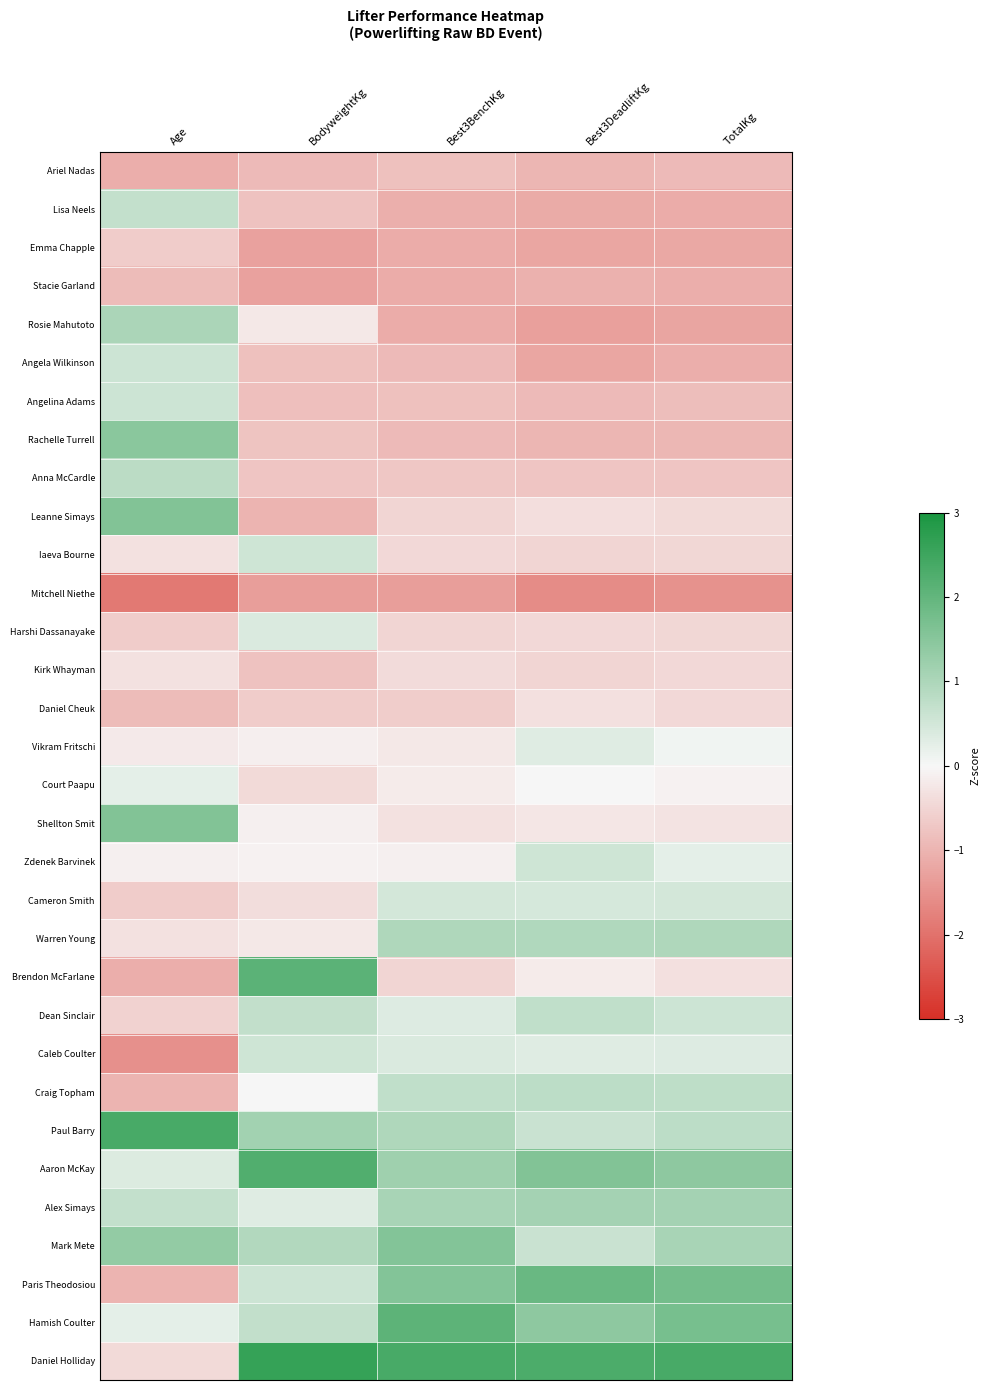

Reading right to left, extract all data points from this chart.

Ariel Nadas: TotalKg=-0.9	Best3DeadliftKg=-1.0	Best3BenchKg=-0.8	BodyweightKg=-0.9	Age=-1.1
Lisa Neels: TotalKg=-1.1	Best3DeadliftKg=-1.1	Best3BenchKg=-1.1	BodyweightKg=-0.8	Age=0.7
Emma Chapple: TotalKg=-1.2	Best3DeadliftKg=-1.2	Best3BenchKg=-1.1	BodyweightKg=-1.3	Age=-0.7
Stacie Garland: TotalKg=-1.1	Best3DeadliftKg=-1.1	Best3BenchKg=-1.1	BodyweightKg=-1.3	Age=-0.9
Rosie Mahutoto: TotalKg=-1.2	Best3DeadliftKg=-1.3	Best3BenchKg=-1.1	BodyweightKg=-0.2	Age=1.0
Angela Wilkinson: TotalKg=-1.1	Best3DeadliftKg=-1.2	Best3BenchKg=-0.9	BodyweightKg=-0.8	Age=0.6
Angelina Adams: TotalKg=-0.9	Best3DeadliftKg=-0.9	Best3BenchKg=-0.8	BodyweightKg=-0.8	Age=0.6
Rachelle Turrell: TotalKg=-1.0	Best3DeadliftKg=-1.0	Best3BenchKg=-0.9	BodyweightKg=-0.8	Age=1.5
Anna McCardle: TotalKg=-0.7	Best3DeadliftKg=-0.7	Best3BenchKg=-0.7	BodyweightKg=-0.7	Age=0.8
Leanne Simays: TotalKg=-0.4	Best3DeadliftKg=-0.4	Best3BenchKg=-0.5	BodyweightKg=-1.0	Age=1.6
Iaeva Bourne: TotalKg=-0.5	Best3DeadliftKg=-0.5	Best3BenchKg=-0.5	BodyweightKg=0.5	Age=-0.3
Mitchell Niethe: TotalKg=-1.5	Best3DeadliftKg=-1.6	Best3BenchKg=-1.3	BodyweightKg=-1.3	Age=-1.9
Harshi Dassanayake: TotalKg=-0.5	Best3DeadliftKg=-0.5	Best3BenchKg=-0.5	BodyweightKg=0.4	Age=-0.7
Kirk Whayman: TotalKg=-0.5	Best3DeadliftKg=-0.5	Best3BenchKg=-0.4	BodyweightKg=-0.8	Age=-0.3
Daniel Cheuk: TotalKg=-0.5	Best3DeadliftKg=-0.3	Best3BenchKg=-0.6	BodyweightKg=-0.7	Age=-0.9
Vikram Fritschi: TotalKg=0.1	Best3DeadliftKg=0.3	Best3BenchKg=-0.2	BodyweightKg=-0.1	Age=-0.2
Court Paapu: TotalKg=-0.1	Best3DeadliftKg=-0.0	Best3BenchKg=-0.2	BodyweightKg=-0.4	Age=0.2
Shellton Smit: TotalKg=-0.3	Best3DeadliftKg=-0.3	Best3BenchKg=-0.3	BodyweightKg=-0.1	Age=1.6
Zdenek Barvinek: TotalKg=0.3	Best3DeadliftKg=0.5	Best3BenchKg=-0.1	BodyweightKg=-0.1	Age=-0.1
Cameron Smith: TotalKg=0.5	Best3DeadliftKg=0.5	Best3BenchKg=0.5	BodyweightKg=-0.4	Age=-0.7
Warren Young: TotalKg=1.0	Best3DeadliftKg=0.9	Best3BenchKg=1.0	BodyweightKg=-0.2	Age=-0.3
Brendon McFarlane: TotalKg=-0.3	Best3DeadliftKg=-0.2	Best3BenchKg=-0.5	BodyweightKg=2.1	Age=-1.1
Dean Sinclair: TotalKg=0.6	Best3DeadliftKg=0.7	Best3BenchKg=0.3	BodyweightKg=0.7	Age=-0.5
Caleb Coulter: TotalKg=0.3	Best3DeadliftKg=0.3	Best3BenchKg=0.4	BodyweightKg=0.5	Age=-1.5
Craig Topham: TotalKg=0.8	Best3DeadliftKg=0.8	Best3BenchKg=0.7	BodyweightKg=0.0	Age=-1.0
Paul Barry: TotalKg=0.8	Best3DeadliftKg=0.6	Best3BenchKg=1.0	BodyweightKg=1.1	Age=2.4
Aaron McKay: TotalKg=1.4	Best3DeadliftKg=1.6	Best3BenchKg=1.2	BodyweightKg=2.2	Age=0.4
Alex Simays: TotalKg=1.1	Best3DeadliftKg=1.1	Best3BenchKg=1.1	BodyweightKg=0.3	Age=0.7
Mark Mete: TotalKg=1.1	Best3DeadliftKg=0.6	Best3BenchKg=1.6	BodyweightKg=0.9	Age=1.4
Paris Theodosiou: TotalKg=1.8	Best3DeadliftKg=1.9	Best3BenchKg=1.6	BodyweightKg=0.6	Age=-1.0
Hamish Coulter: TotalKg=1.7	Best3DeadliftKg=1.4	Best3BenchKg=2.1	BodyweightKg=0.7	Age=0.2
Daniel Holliday: TotalKg=2.4	Best3DeadliftKg=2.3	Best3BenchKg=2.4	BodyweightKg=2.6	Age=-0.4